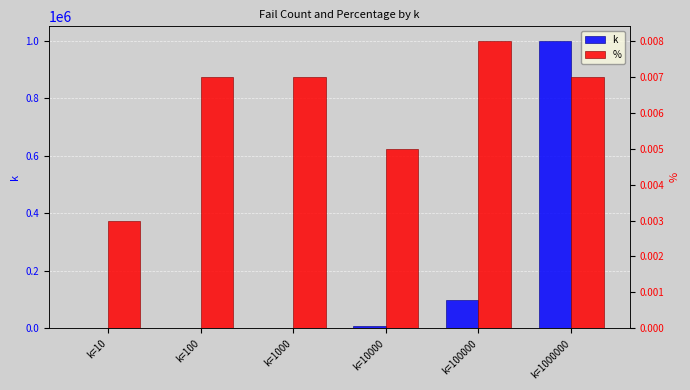

How many bars are there in each group?

2